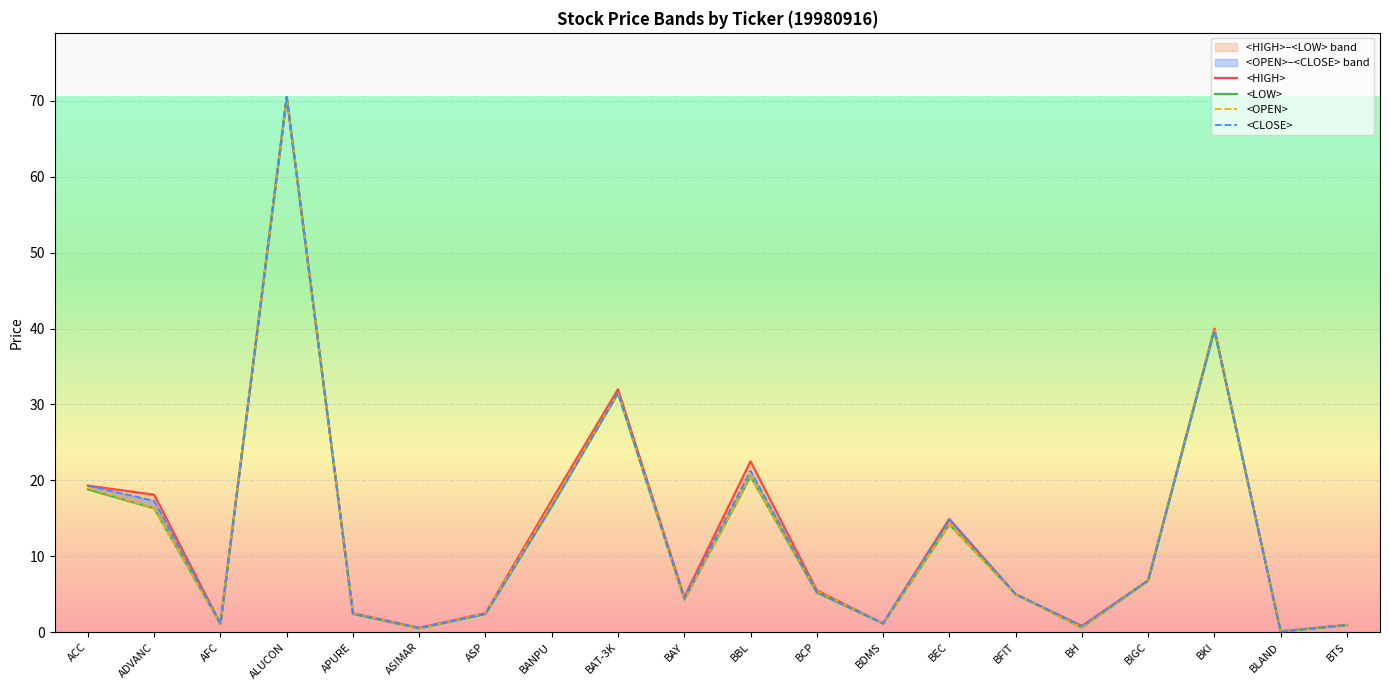

What is the difference between the maximum and second lowest values in the <LOW> series?

70.0